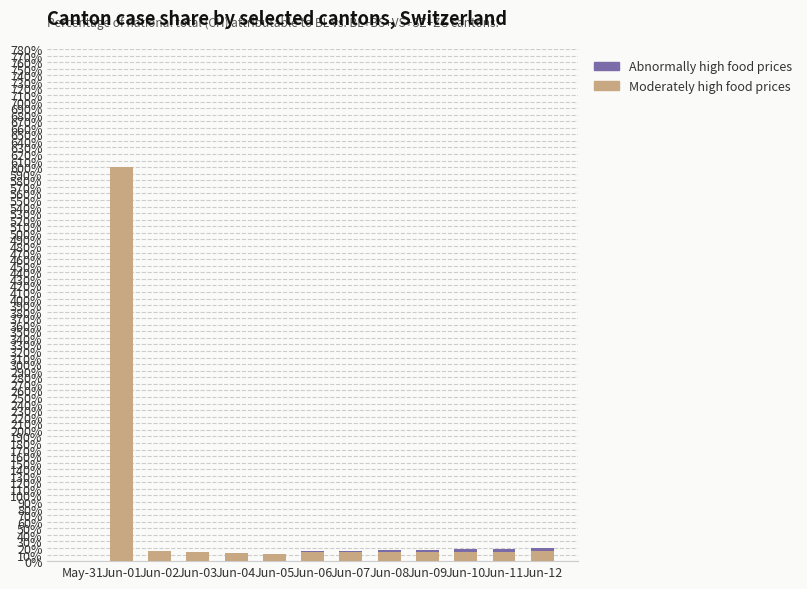

At which category is the sum across all series the highest?

Jun-01